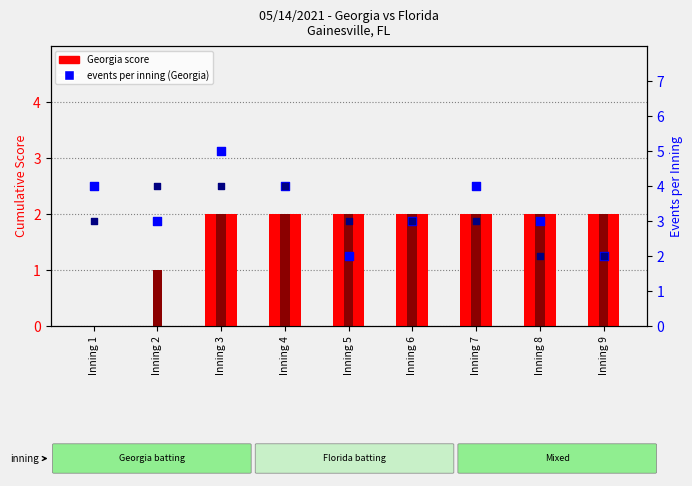

Which series reaches the maximum Y coordinate?

Georgia events/inning